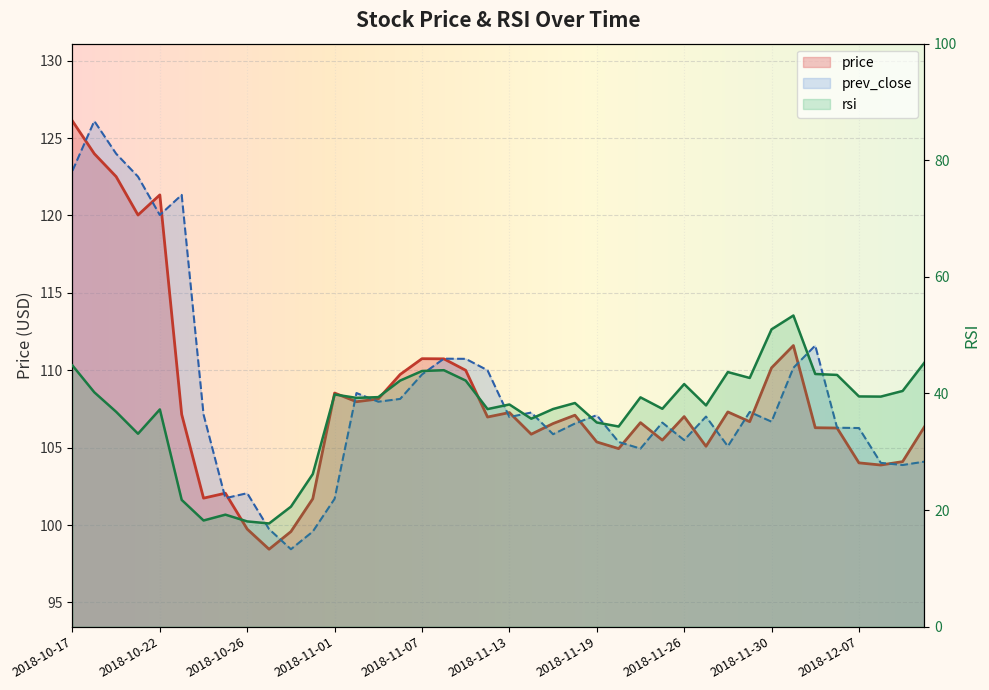

Read the rsi value at 2018-10-25.

19.2